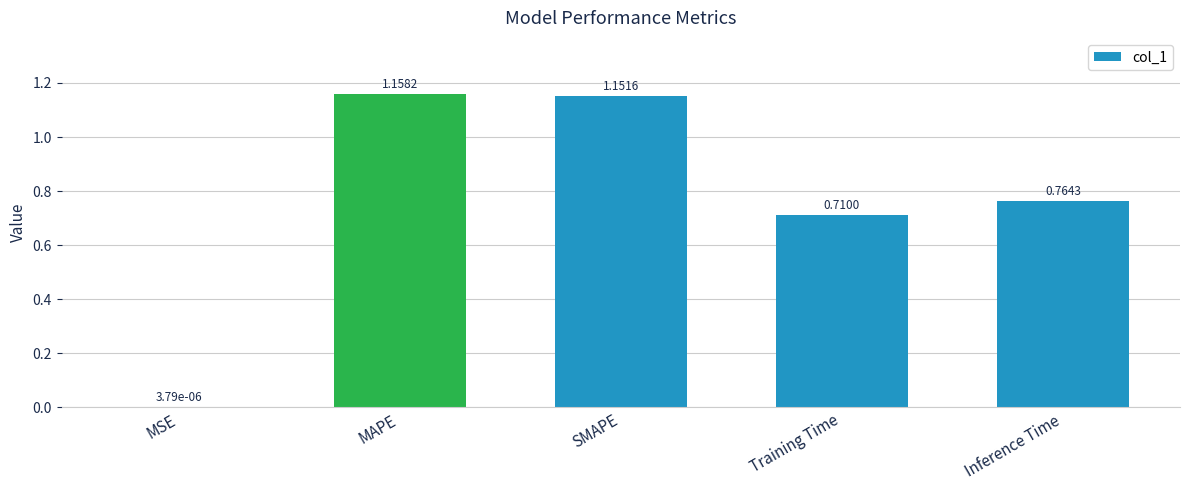

What is the change in value from MSE to Inference Time?

+0.8